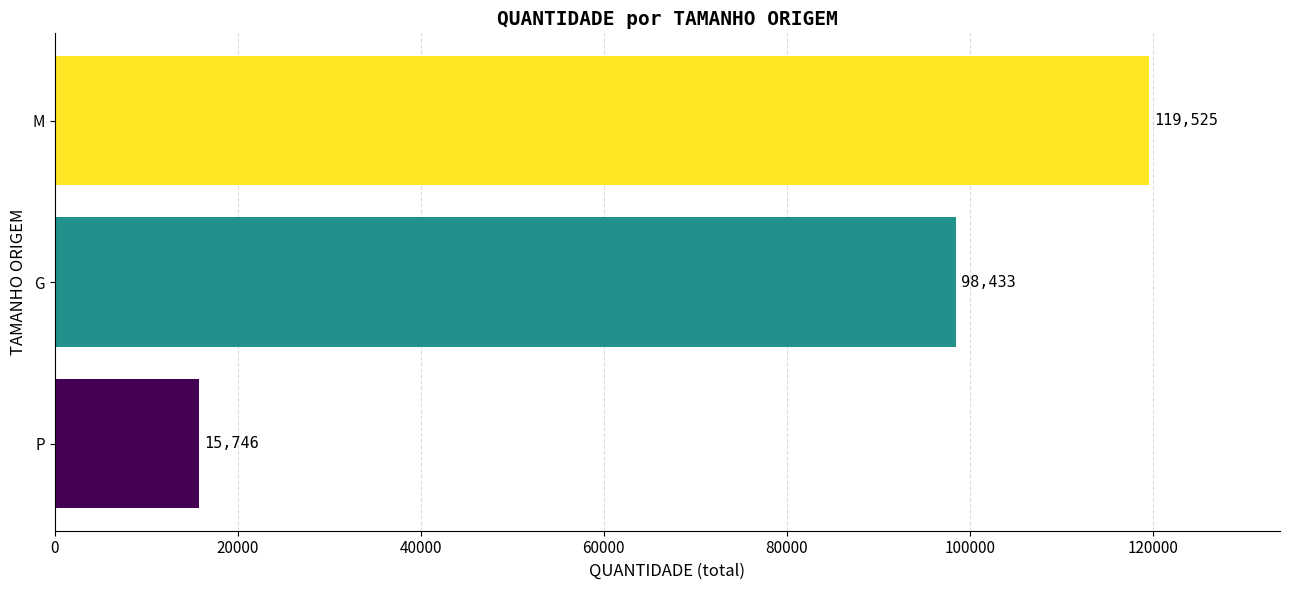

Reading top to bottom, list all the values displayed in this chart.

119525	98433	15746